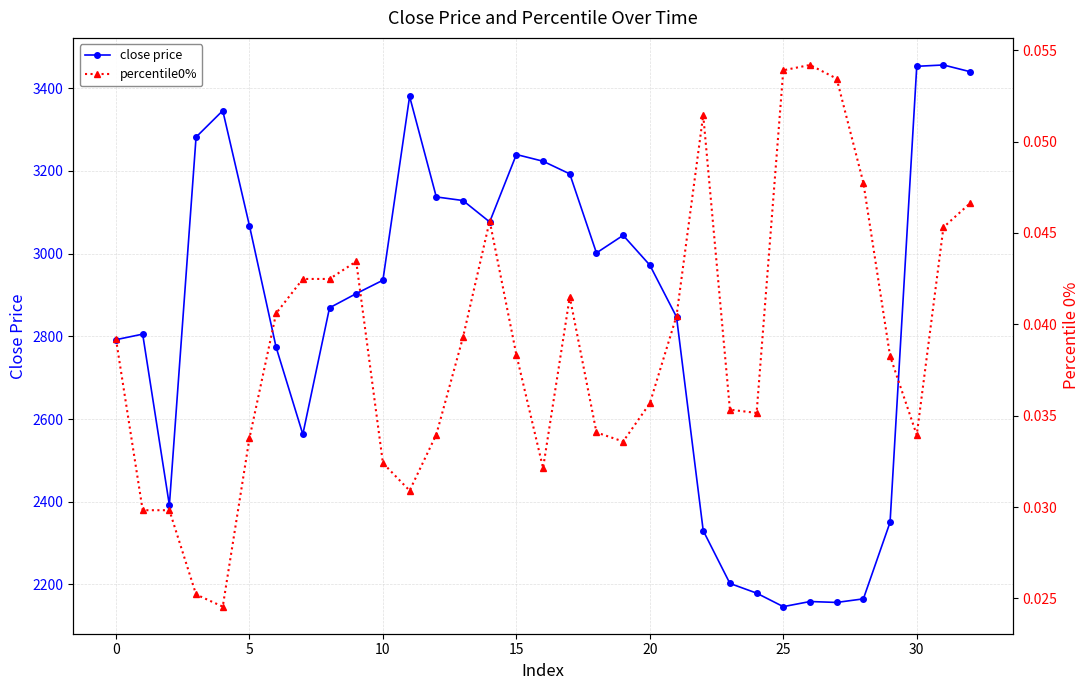

Count the number of data series in this chart.

2